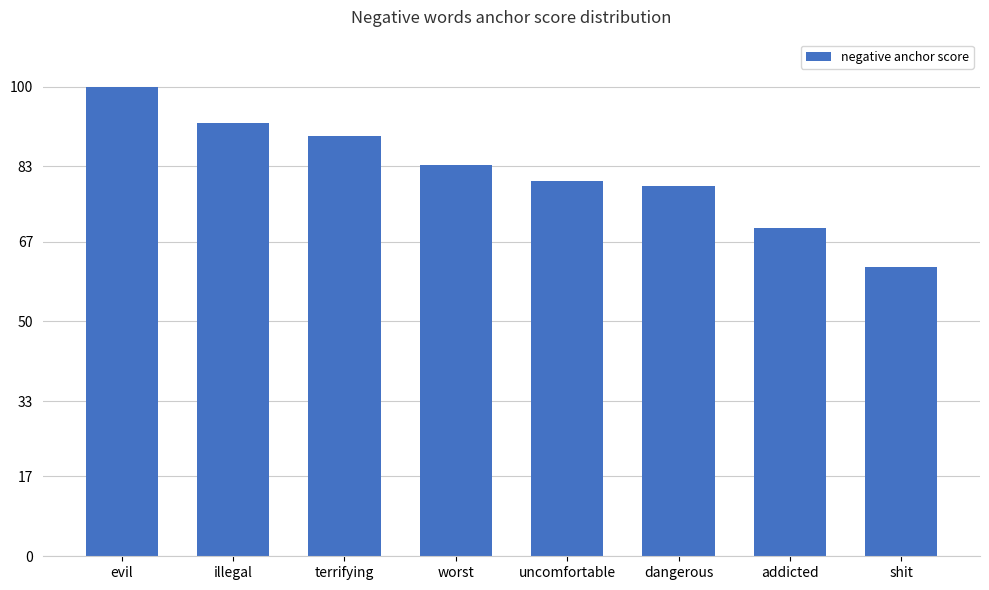

Reading right to left, transcribe all the data shown in this chart.

shit=0.6	addicted=0.7	dangerous=0.8	uncomfortable=0.8	worst=0.8	terrifying=0.9	illegal=0.9	evil=1.0